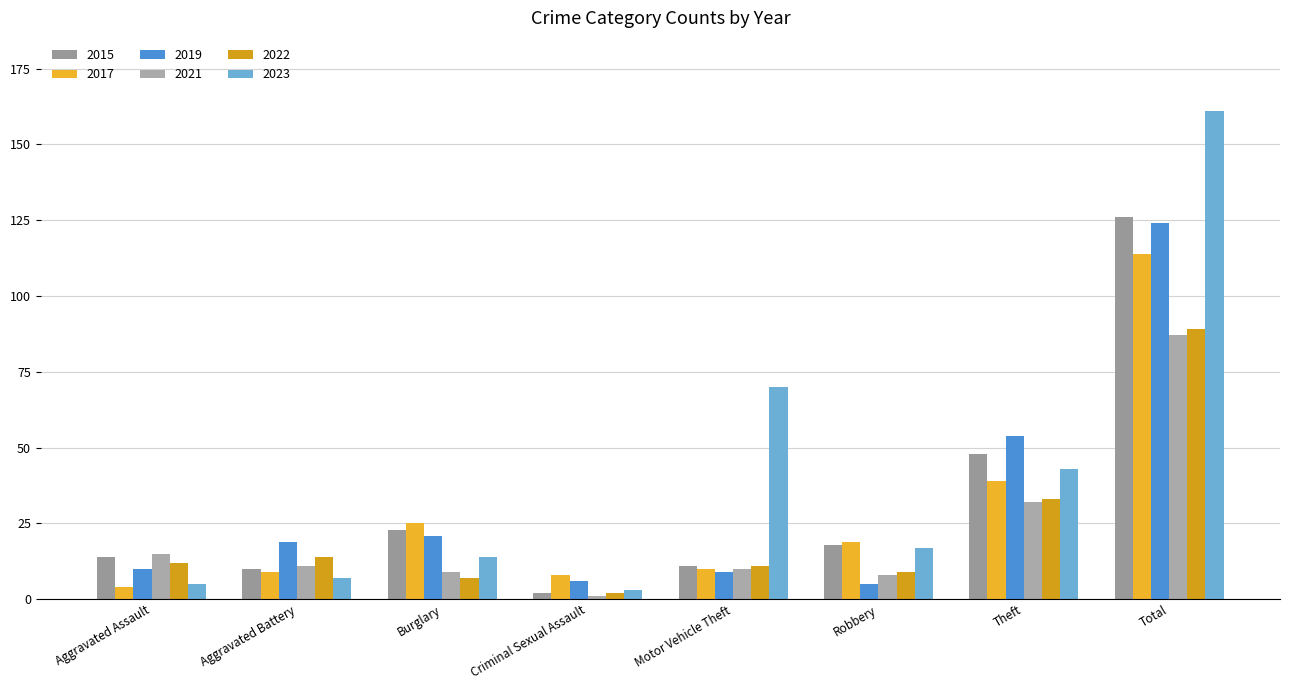

What is the value of the 2023 bar at the 4th from the left?

3